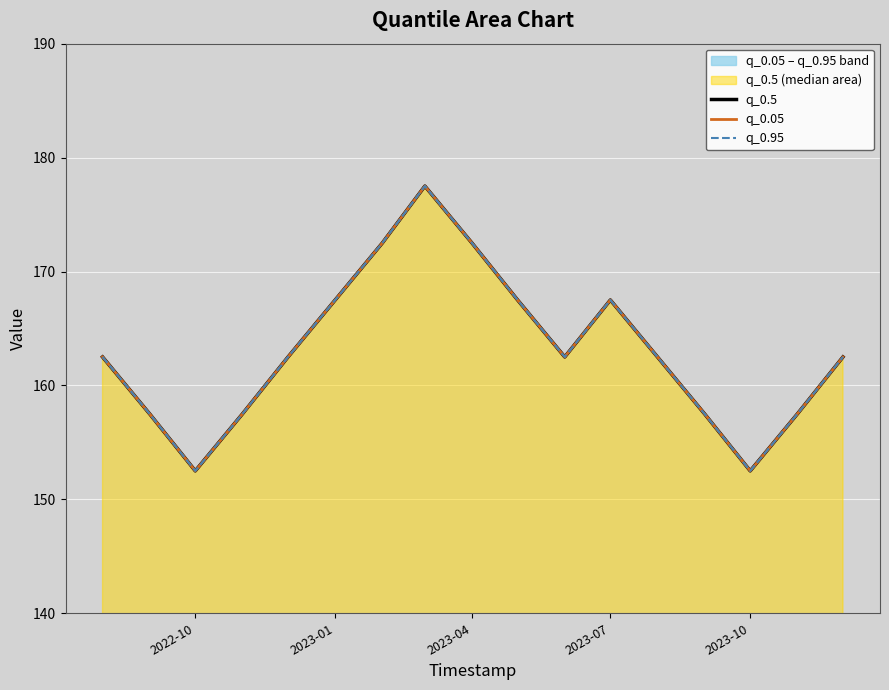

Reading left to right, transcribe all the data shown in this chart.

q_0.5: 162.5	157.5	152.5	157.5	162.5	167.5	172.5	177.5	172.5	167.5	162.5	167.5	162.5	157.5	152.5	157.5	162.5
q_0.05: 162.5	157.5	152.5	157.5	162.5	167.5	172.5	177.5	172.5	167.5	162.5	167.5	162.5	157.5	152.5	157.5	162.5
q_0.95: 162.5	157.5	152.5	157.5	162.5	167.5	172.5	177.5	172.5	167.5	162.5	167.5	162.5	157.5	152.5	157.5	162.5